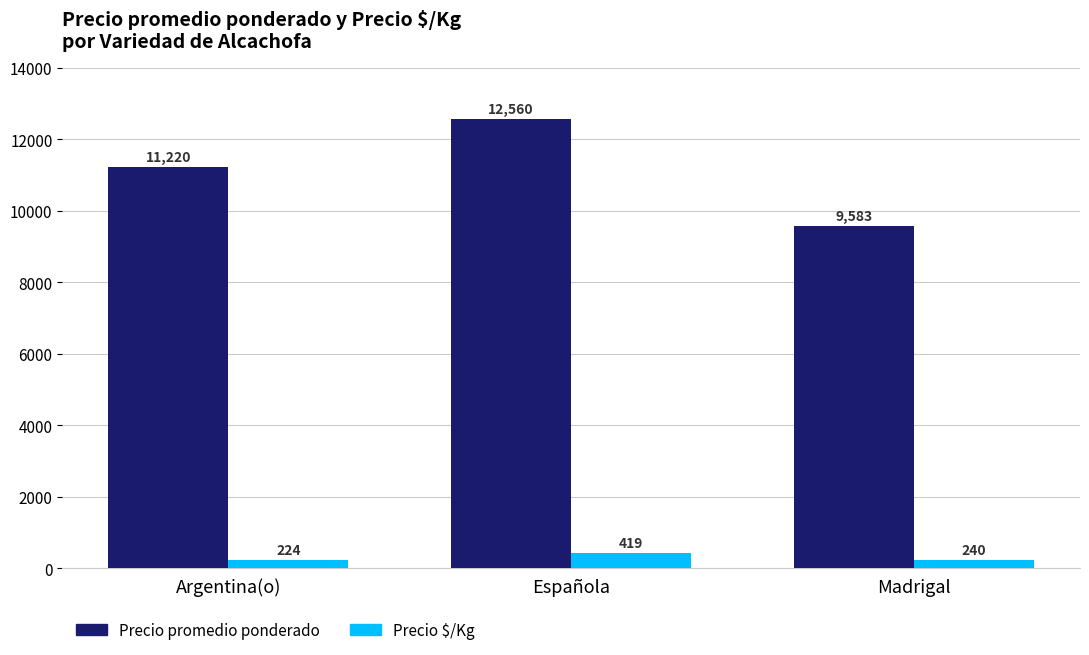

Count the number of categories in the chart.

3